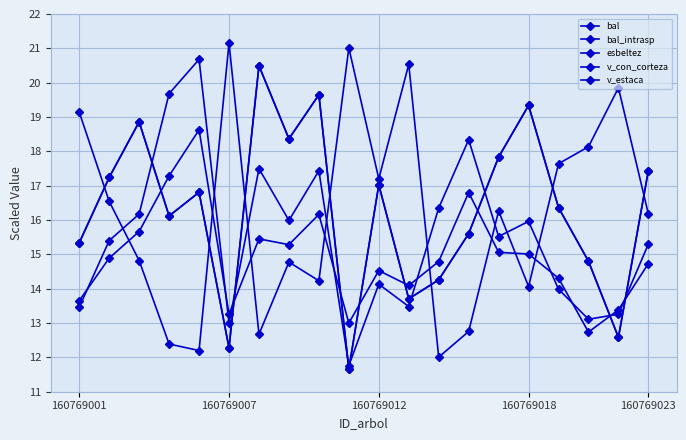

Is this an area chart (filled region under the line)?

No